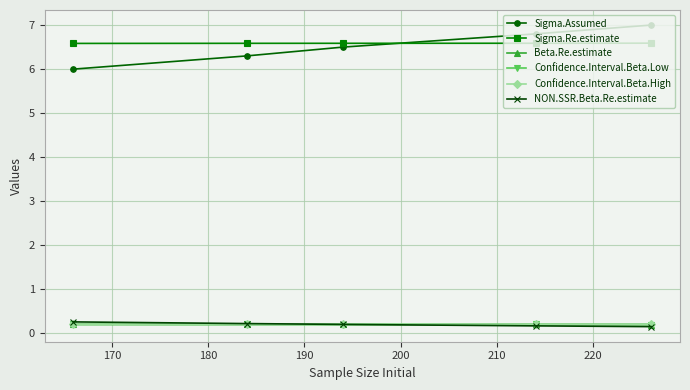

True or false: Sigma.Assumed and NON.SSR.Beta.Re.estimate intersect in this chart.

False